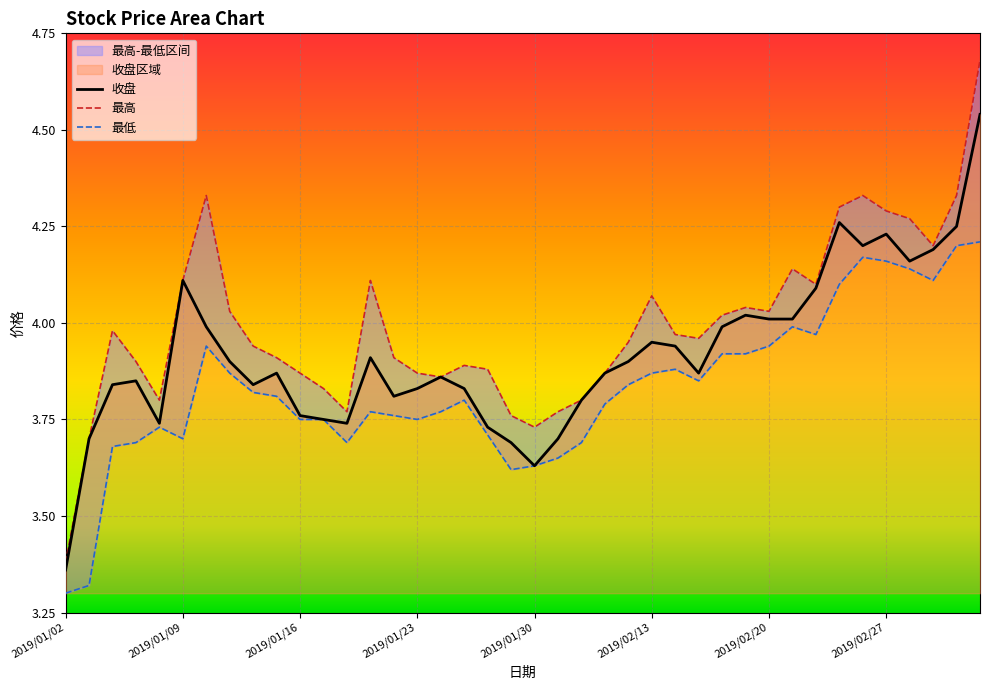

Which series has the largest range (max minus min)?

最高